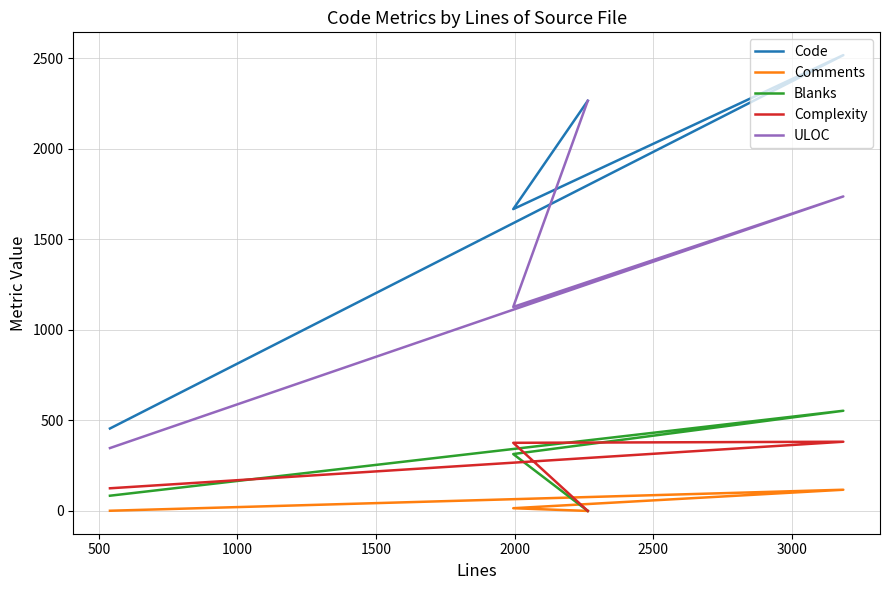

How many interior local peaks does the Code series have?

1